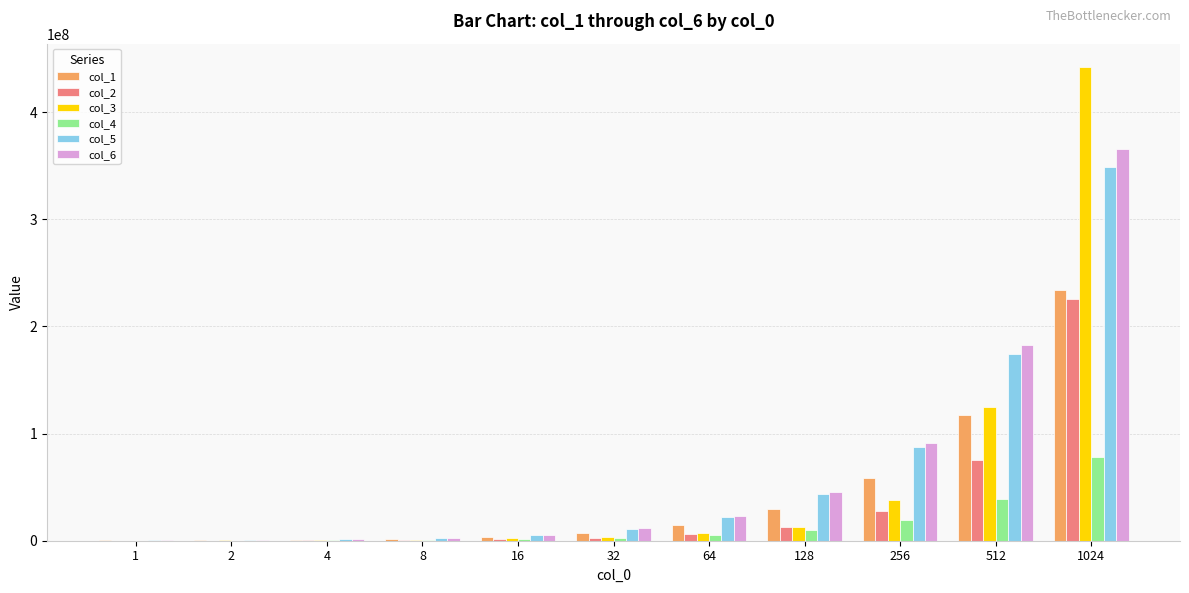

The col_3 series shows 22698049 at 256. True or false?

False